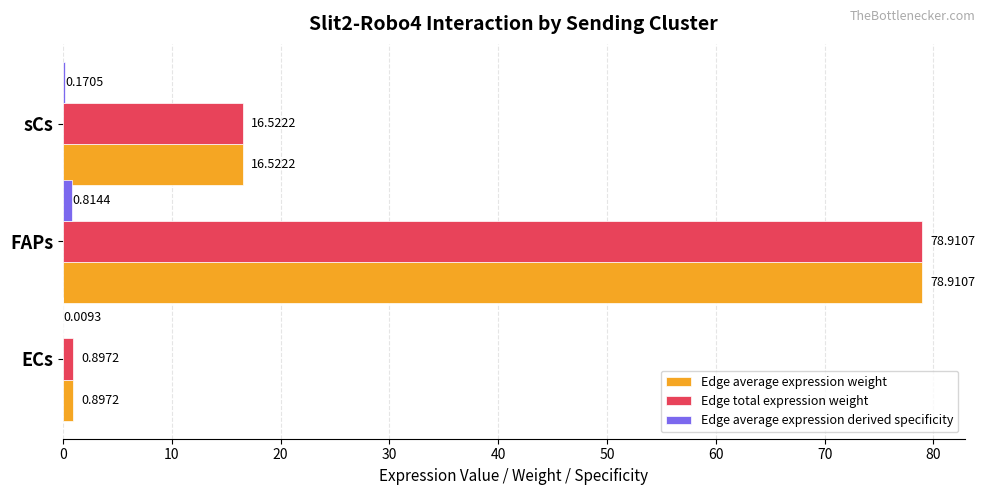

What is the total value across all series at FAPs?

158.6